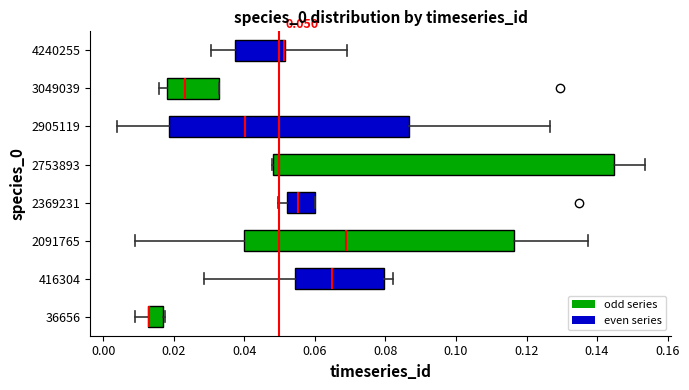

Which box is the widest, from its left edge to its right edge?

2753893